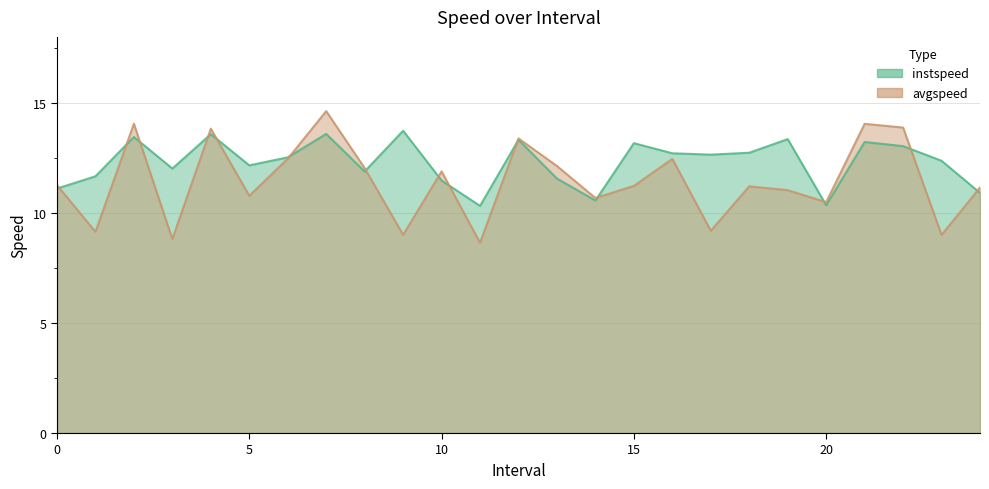

Where is the first local maximum for instspeed?

2